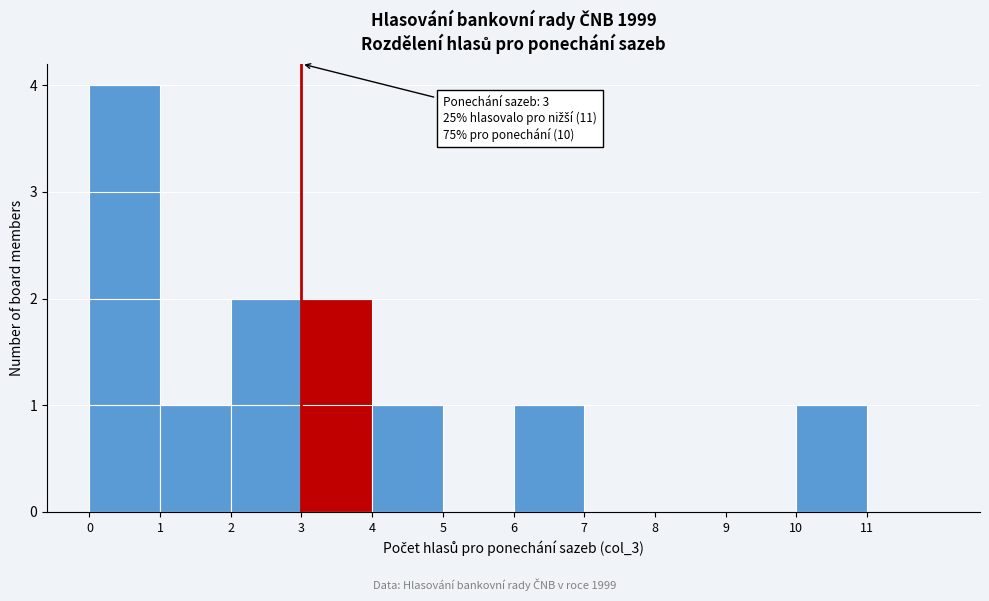

Which range on the x-axis has the tallest bar?

0 to 1